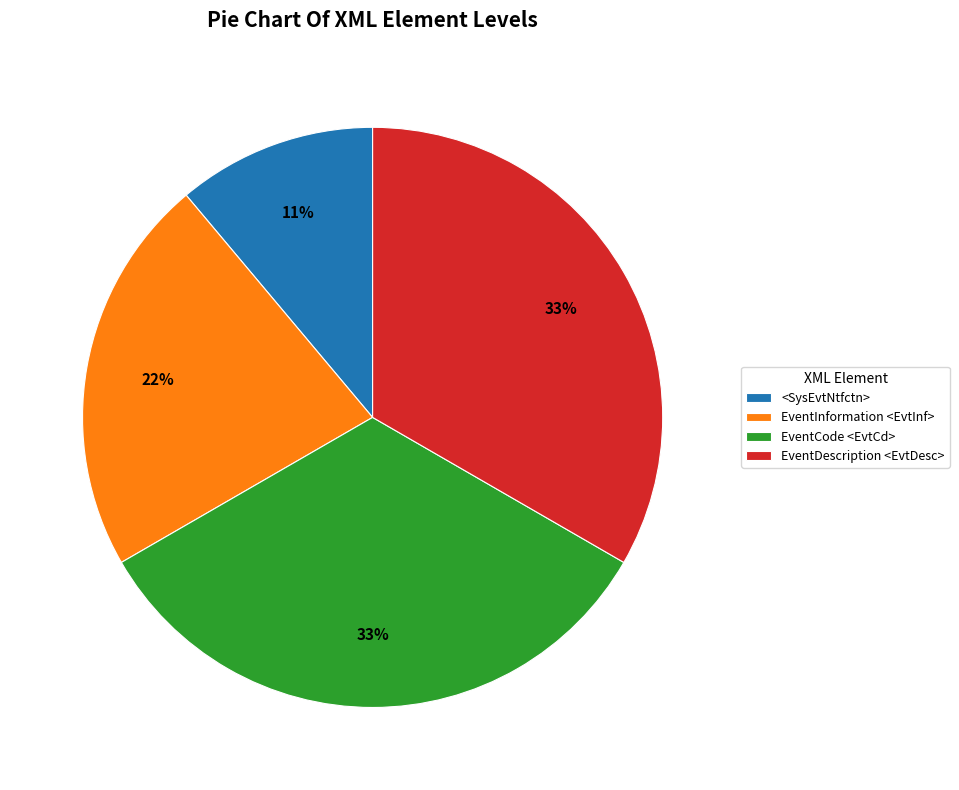

The EventInformation <EvtInf> slice represents 32% of the pie. True or false?

False